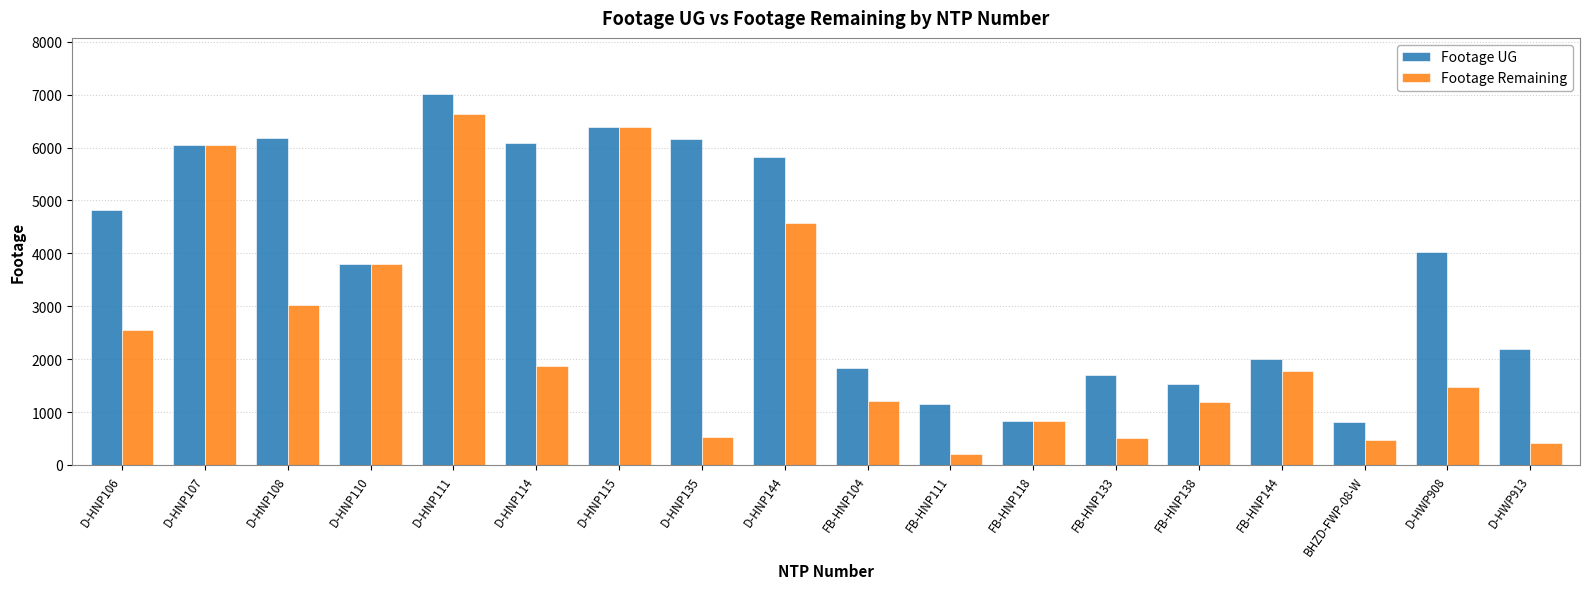

What is the minimum value shown in the chart?

215